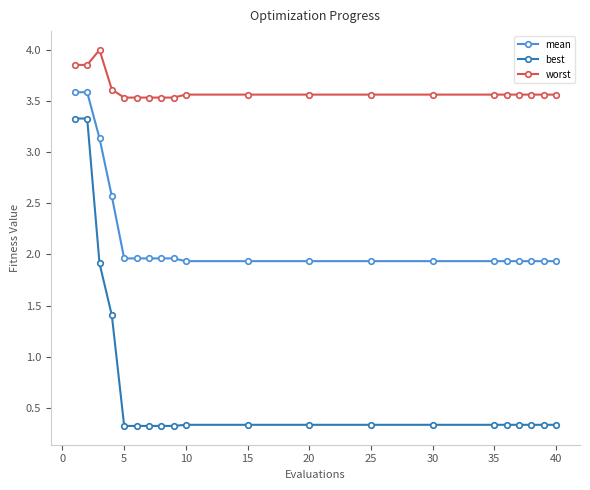

How many series are shown in this chart?

3